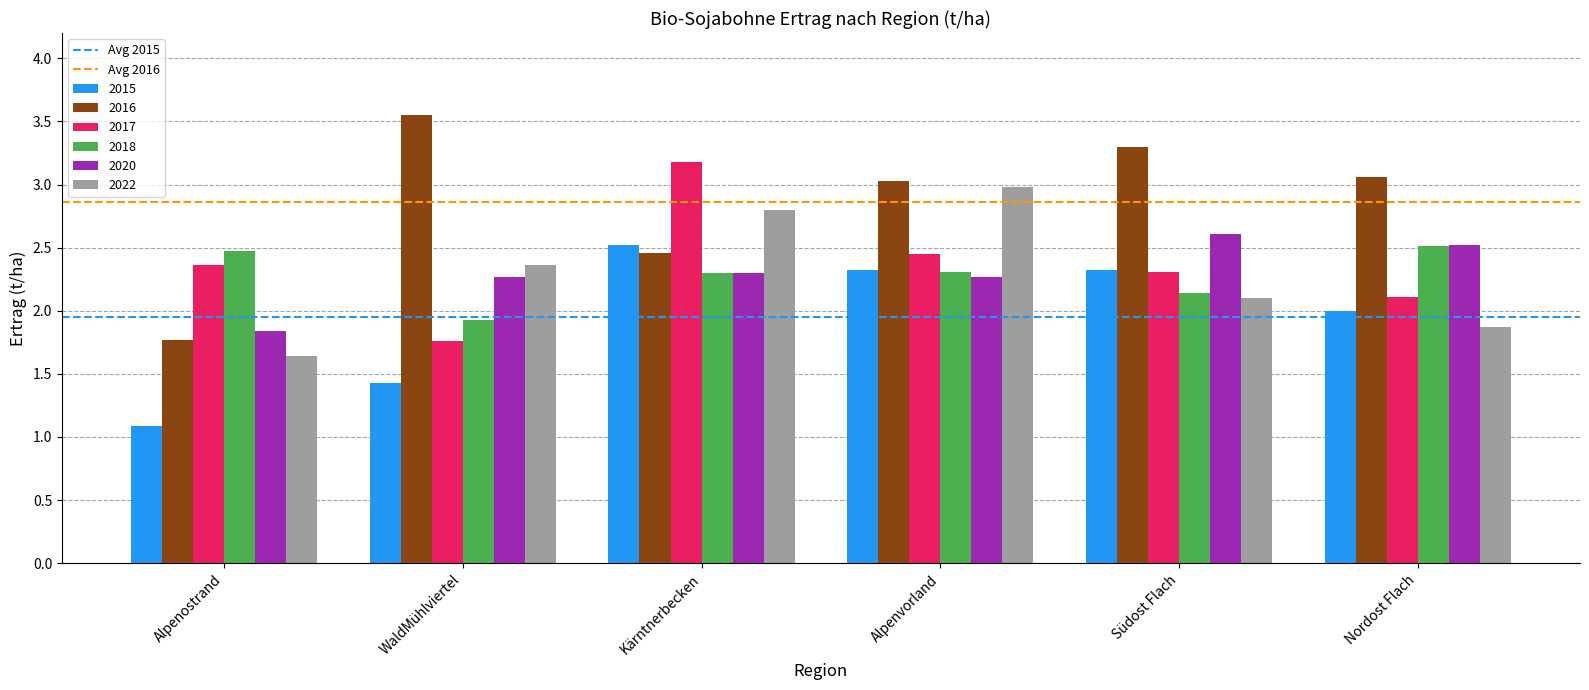

Are the bars grouped side by side (vs. stacked)?

Yes